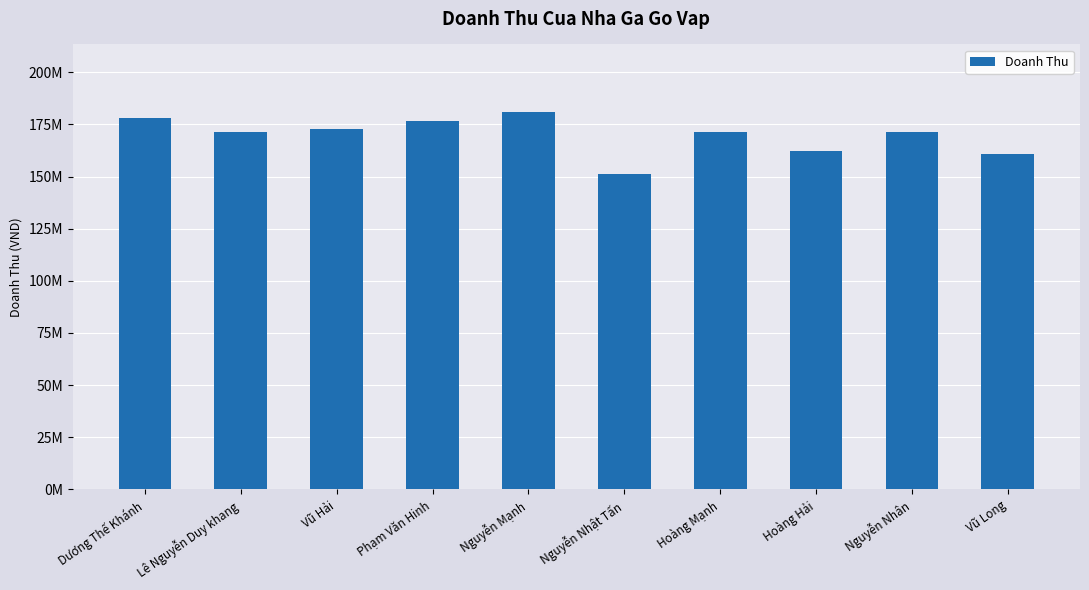

Does the chart contain any negative values?

No